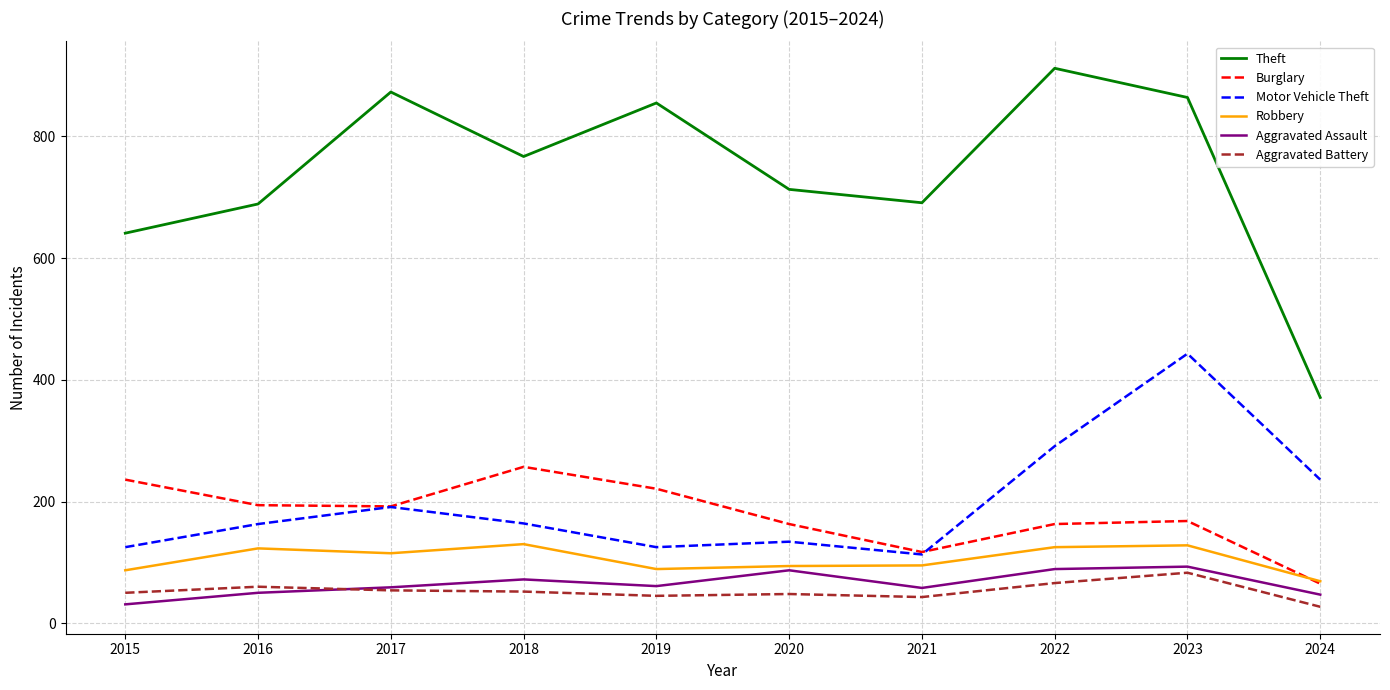

At which category is the sum across all series the highest?

2023